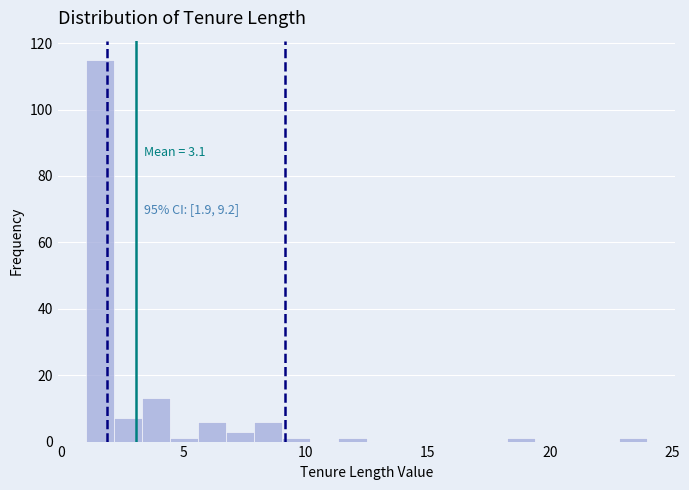

Around what value on the x-axis is the tallest bar? Give the approximate position of its centre, as read against the axis.

1.5